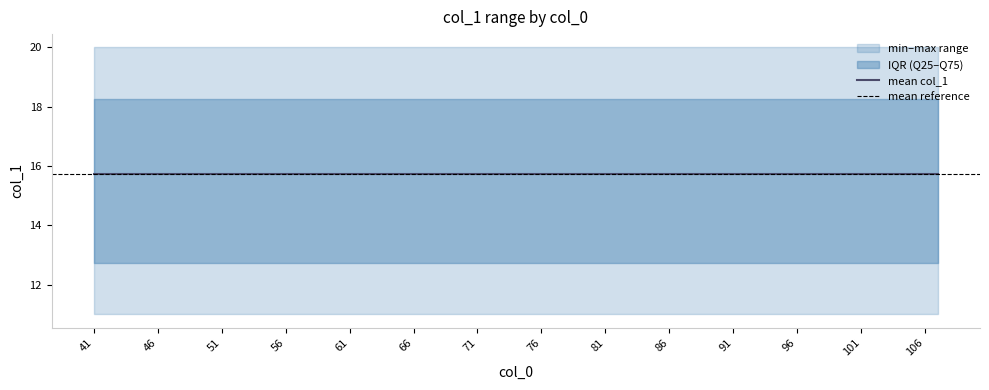

What is the value of the max_col1 point at the 17th from the left?

20.0